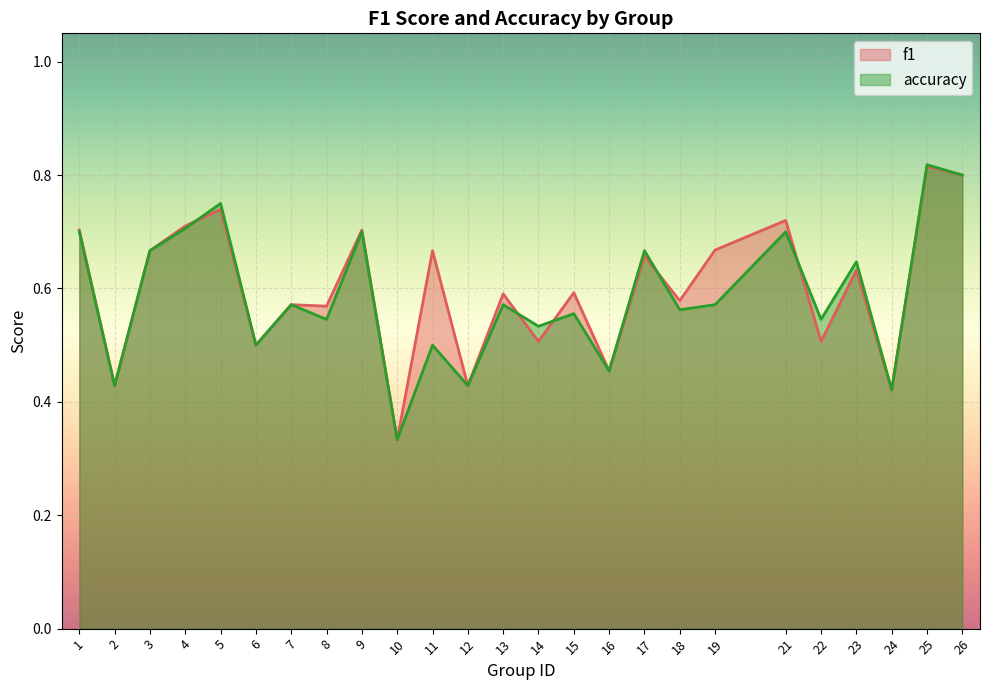

Does the chart display data point markers on the line(s)?

No